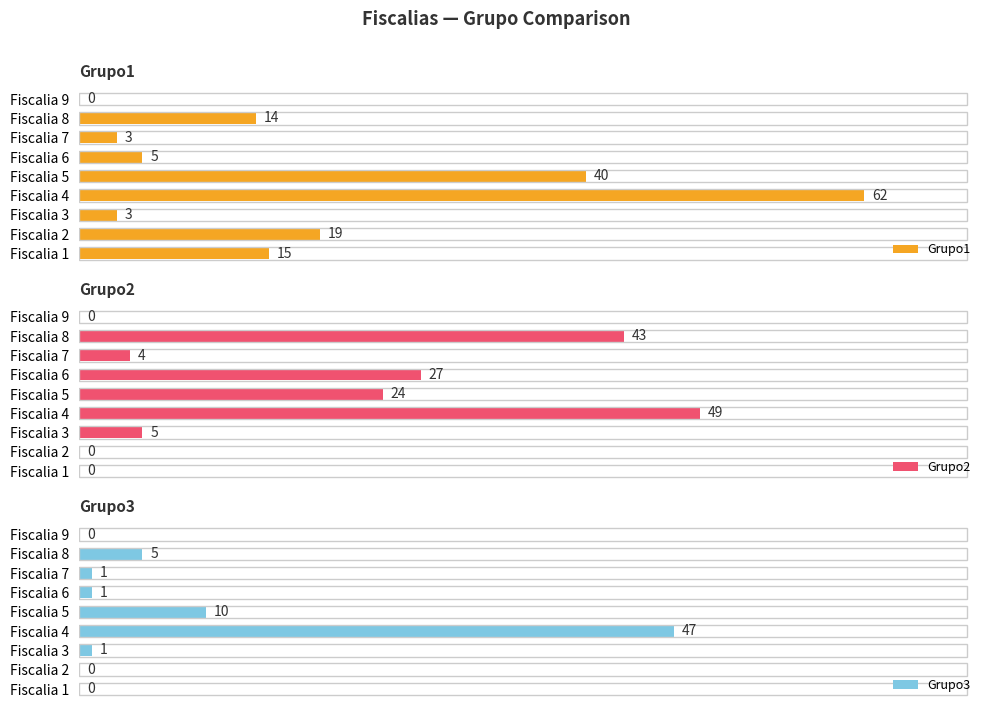

Where is Grupo1 nearest to the value 31?

Fiscalia 5